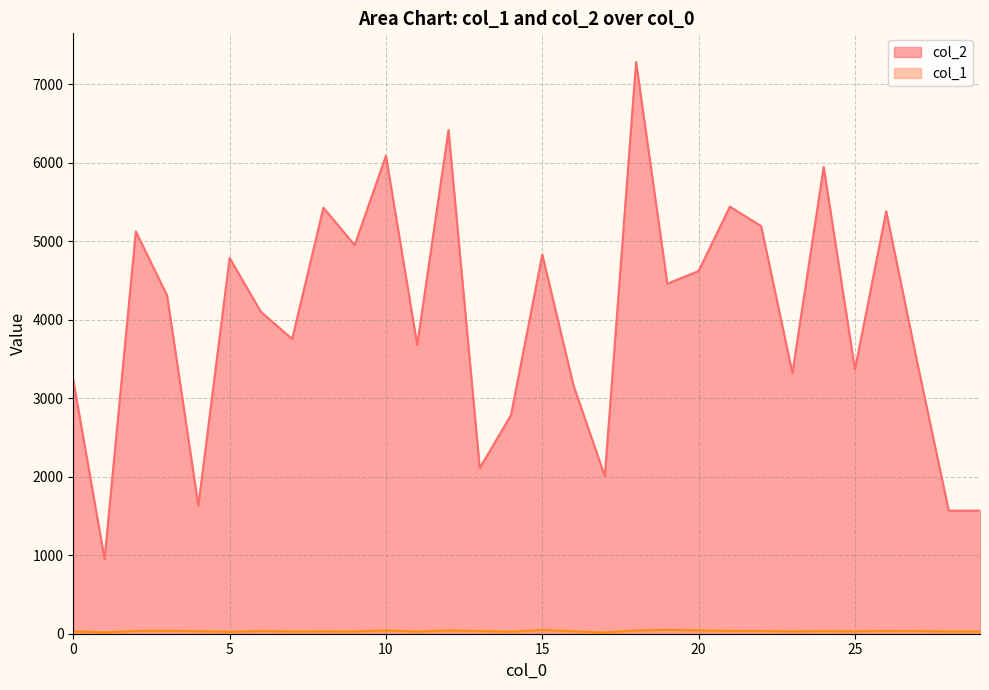

What is the difference between the col_2 values at 15 and 27?

1388